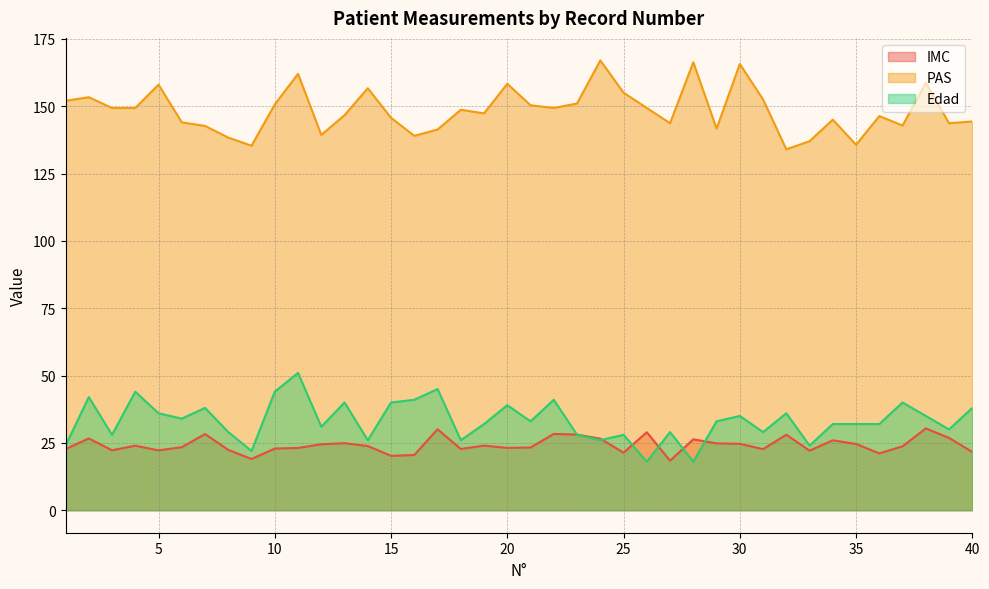

Rank the series by their maximum value, from lowest to highest.

IMC, Edad, PAS